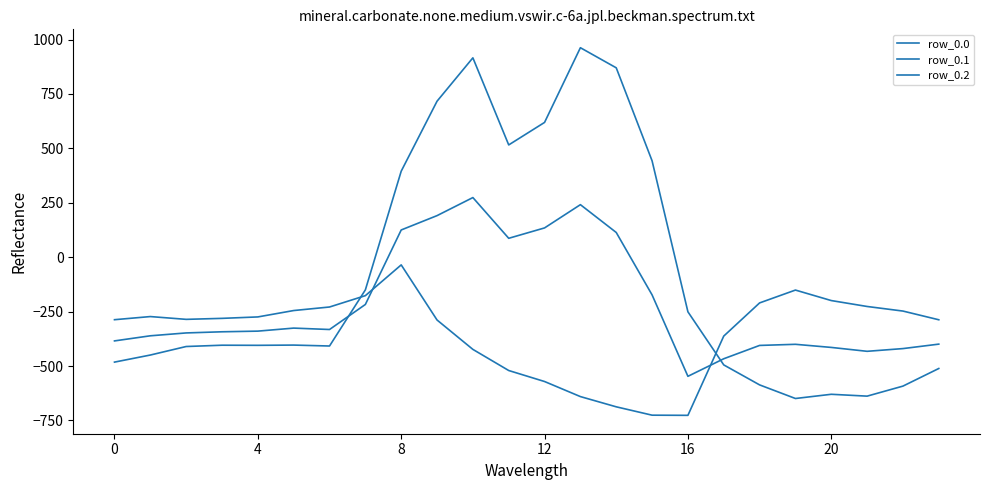

Does the chart have visible grid lines?

No